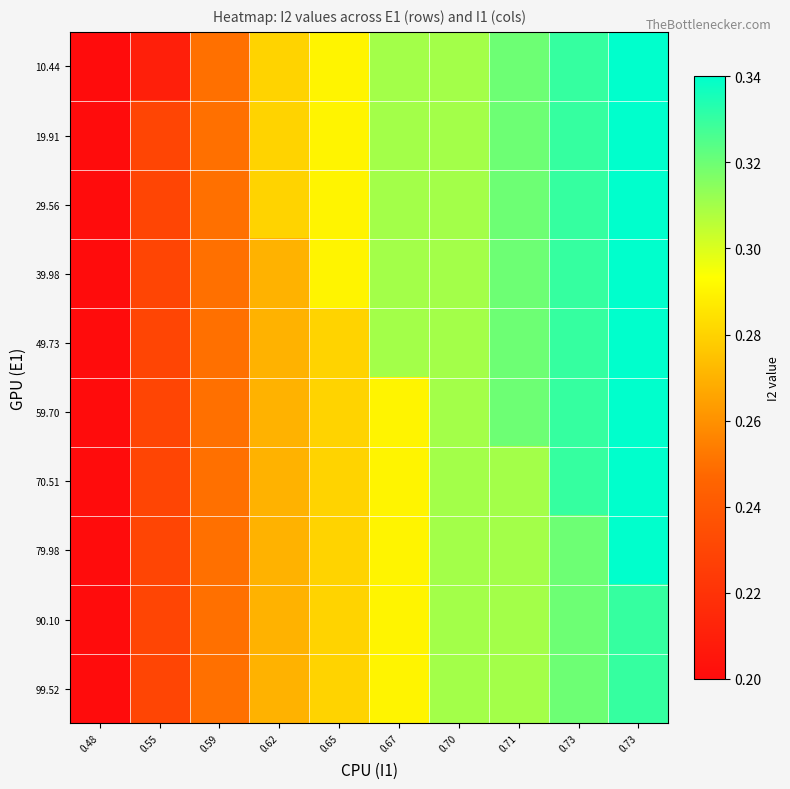

Reading left to right, extract all data points from this chart.

10.44: 0.48=0.2	0.55=0.2	0.59=0.2	0.62=0.3	0.65=0.3	0.67=0.3	0.70=0.3	0.71=0.3	0.73=0.3	0.73=0.3
19.91: 0.48=0.2	0.55=0.2	0.59=0.2	0.62=0.3	0.65=0.3	0.67=0.3	0.70=0.3	0.71=0.3	0.73=0.3	0.73=0.3
29.56: 0.48=0.2	0.55=0.2	0.59=0.2	0.62=0.3	0.65=0.3	0.67=0.3	0.70=0.3	0.71=0.3	0.73=0.3	0.73=0.3
39.98: 0.48=0.2	0.55=0.2	0.59=0.2	0.62=0.3	0.65=0.3	0.67=0.3	0.70=0.3	0.71=0.3	0.73=0.3	0.73=0.3
49.73: 0.48=0.2	0.55=0.2	0.59=0.2	0.62=0.3	0.65=0.3	0.67=0.3	0.70=0.3	0.71=0.3	0.73=0.3	0.73=0.3
59.70: 0.48=0.2	0.55=0.2	0.59=0.2	0.62=0.3	0.65=0.3	0.67=0.3	0.70=0.3	0.71=0.3	0.73=0.3	0.73=0.3
70.51: 0.48=0.2	0.55=0.2	0.59=0.2	0.62=0.3	0.65=0.3	0.67=0.3	0.70=0.3	0.71=0.3	0.73=0.3	0.73=0.3
79.98: 0.48=0.2	0.55=0.2	0.59=0.2	0.62=0.3	0.65=0.3	0.67=0.3	0.70=0.3	0.71=0.3	0.73=0.3	0.73=0.3
90.10: 0.48=0.2	0.55=0.2	0.59=0.2	0.62=0.3	0.65=0.3	0.67=0.3	0.70=0.3	0.71=0.3	0.73=0.3	0.73=0.3
99.52: 0.48=0.2	0.55=0.2	0.59=0.2	0.62=0.3	0.65=0.3	0.67=0.3	0.70=0.3	0.71=0.3	0.73=0.3	0.73=0.3